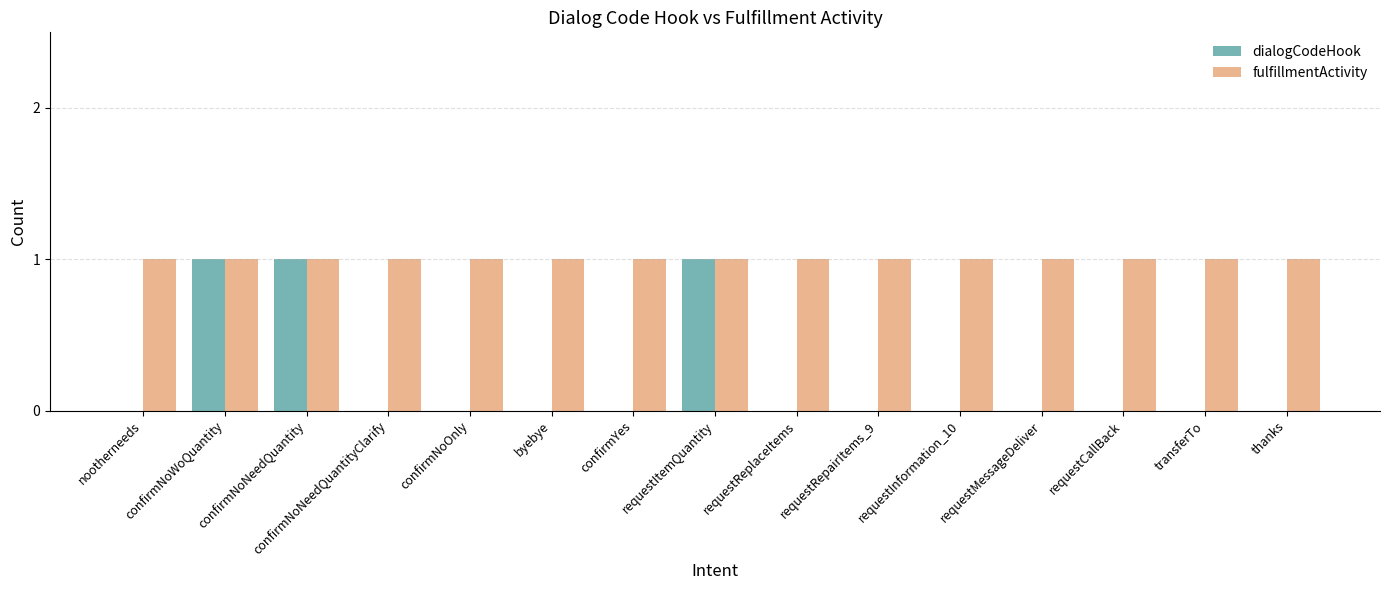

Is the value of fulfillmentActivity at confirmNoWoQuantity greater than the value of dialogCodeHook at byebye?

Yes